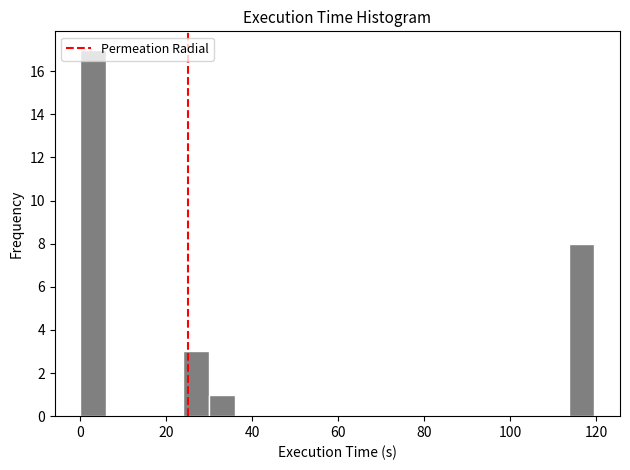

Read against the x-axis, roughly where is the centre of the tallest bar?

2